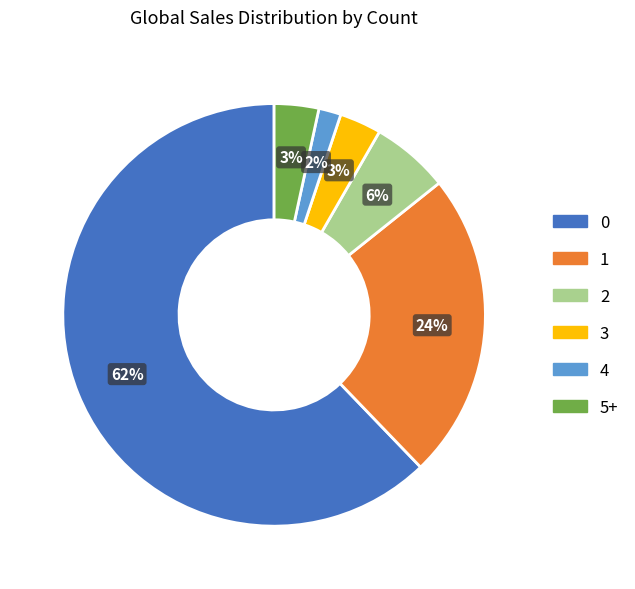

Do 0 and 4 together represent more than half of the pie?

Yes